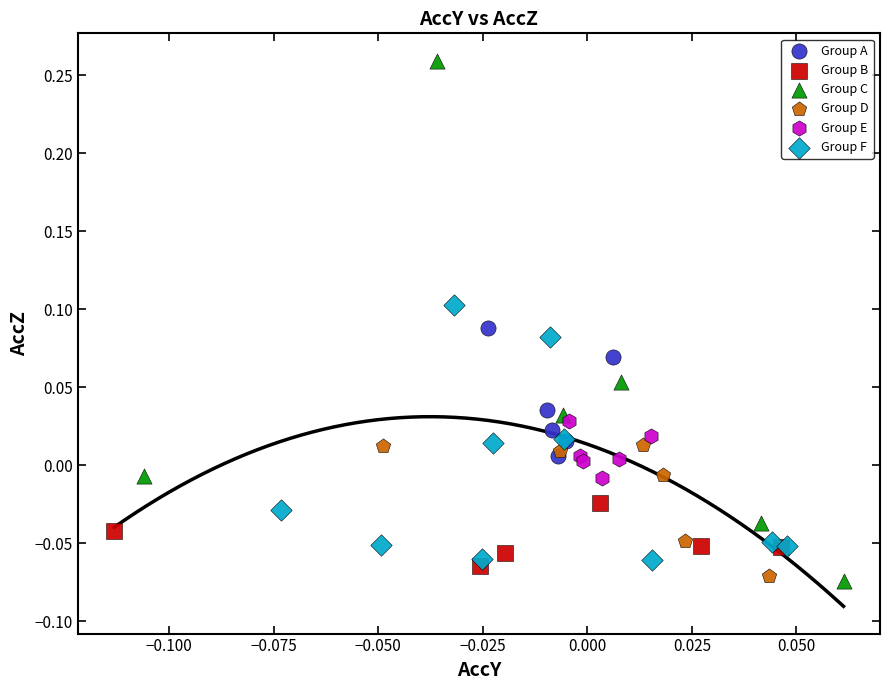

What are all the series names shown in the legend?

Group A, Group B, Group C, Group D, Group E, Group F